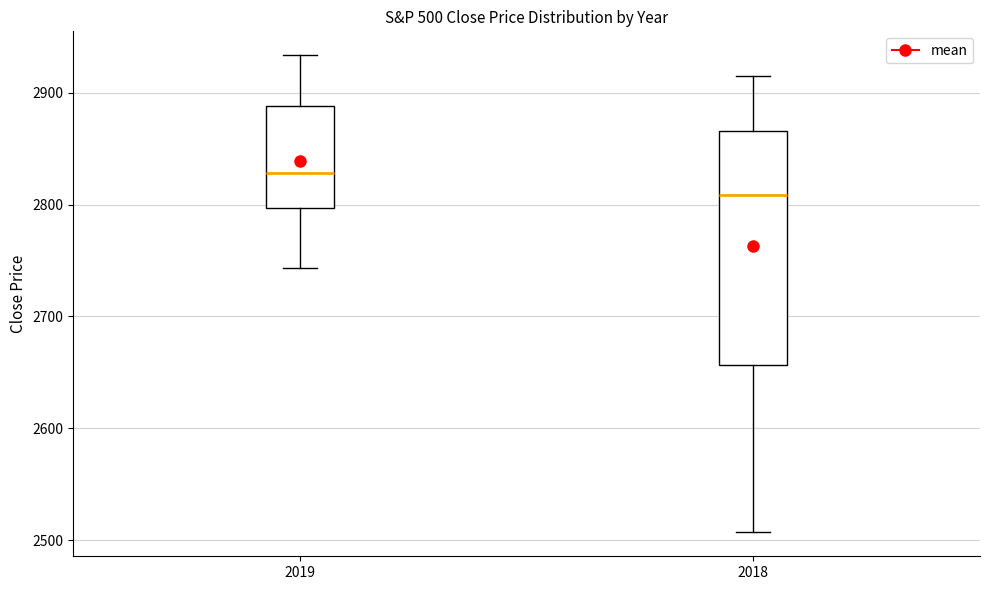

Reading left to right, transcribe this box plot: for each box, give where its median line is, the range the box spans, and where its two whiskers end, as read against the y-axis. The values are not printed on the chart, so give them approximately, as read against the axis.

2019: median 2830, box 2800 to 2890, whiskers 2740 to 2930
2018: median 2810, box 2660 to 2870, whiskers 2510 to 2910